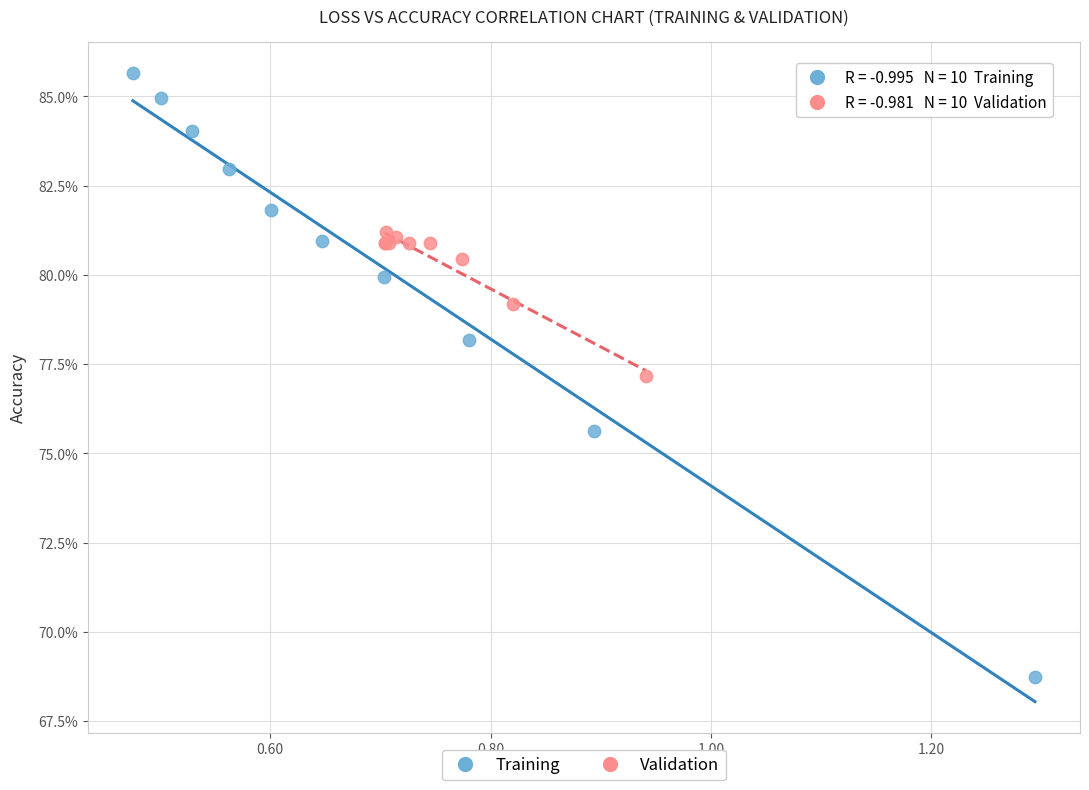

What are all the series names shown in the legend?

Training, Validation